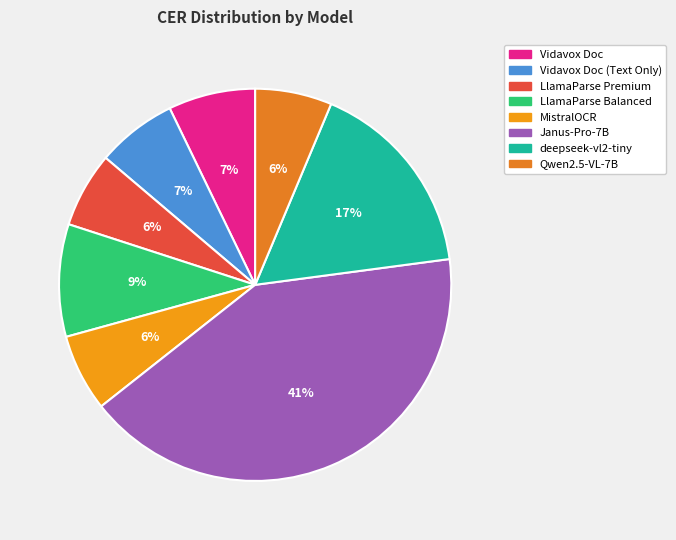

Which slice is the smallest?

LlamaParse Premium